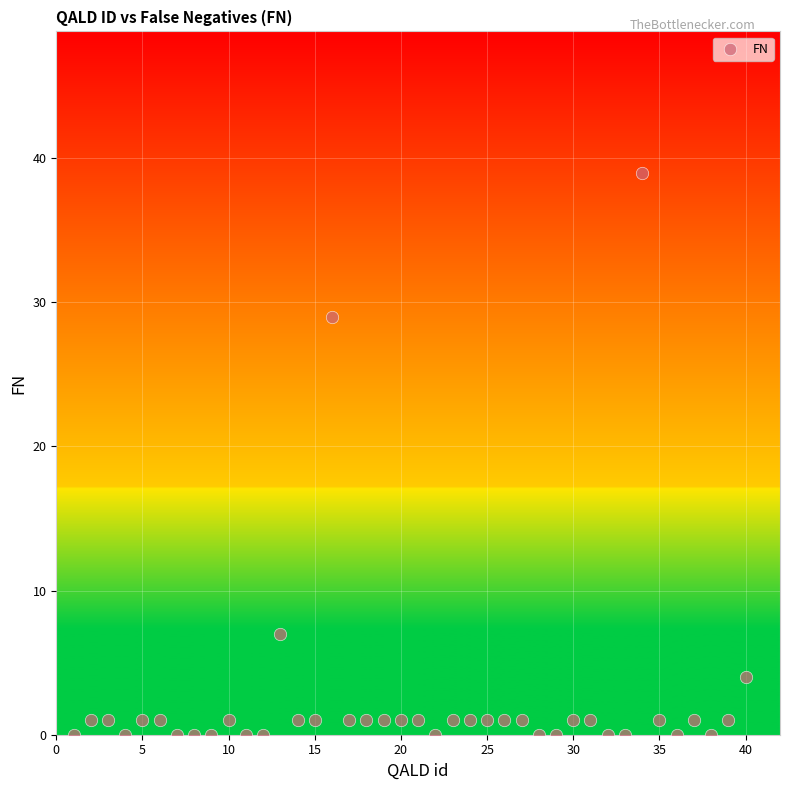

What is the range of X values (max minus min)?

39